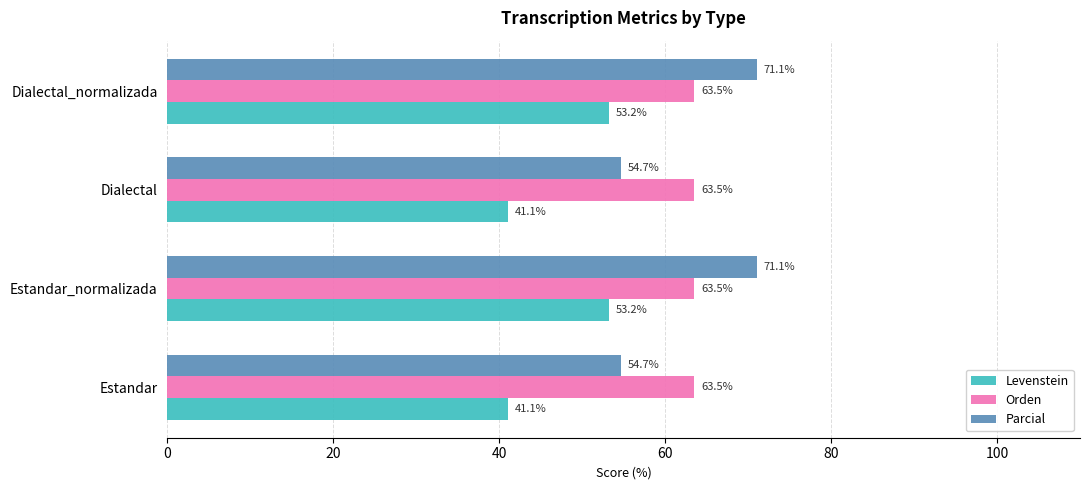

What are all the series names shown in the legend?

Levenstein, Orden, Parcial